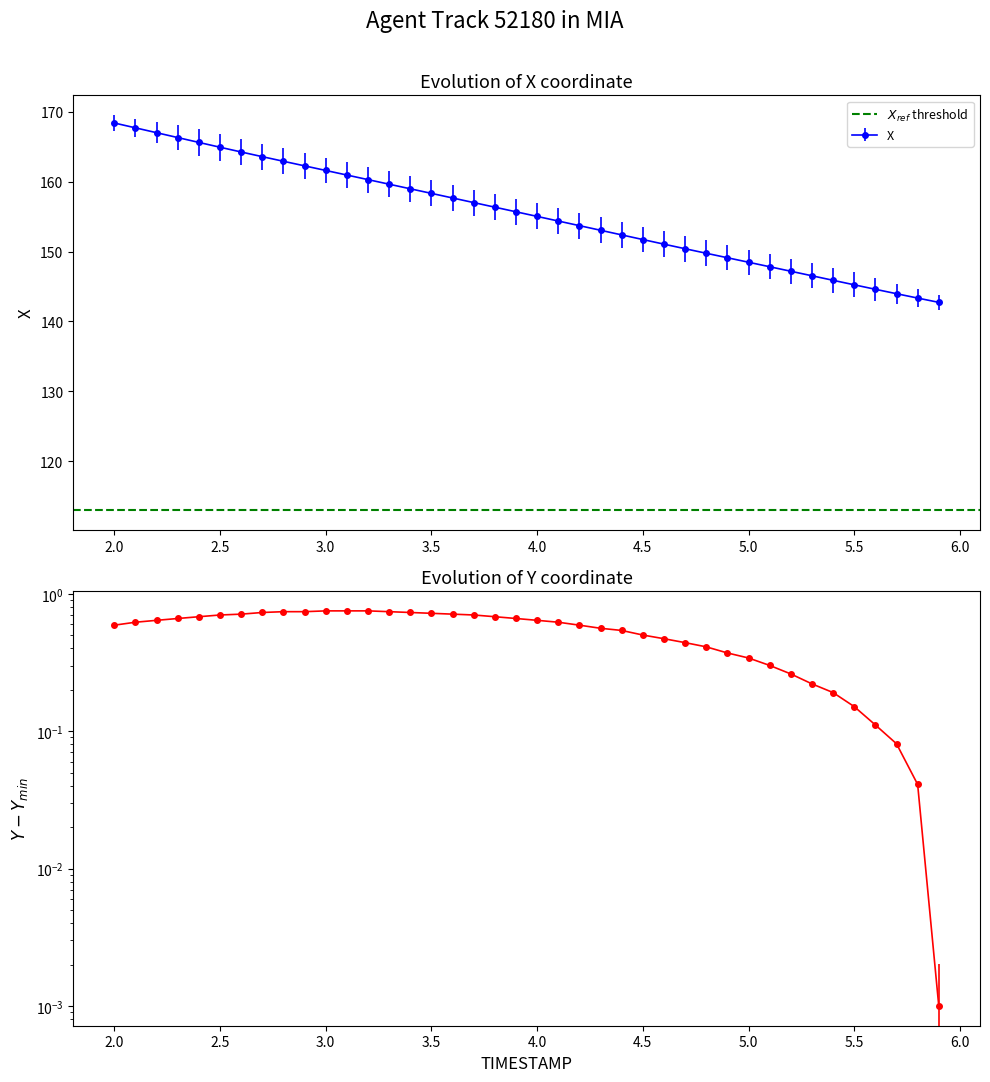

Which series has the widest spread of values?

X